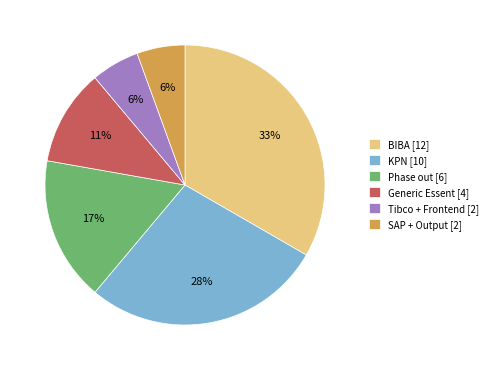

Does Tibco + Frontend [2] account for over 50% of the chart?

No